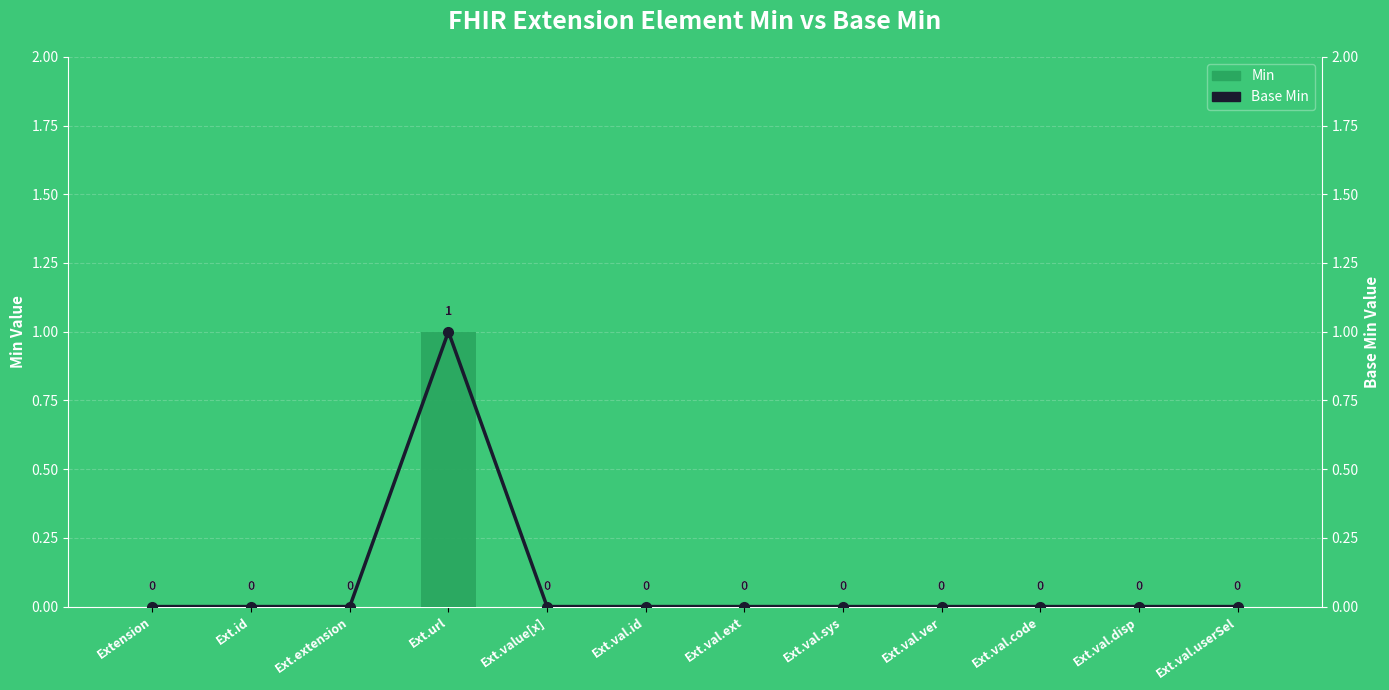

At which category is the sum across all series the highest?

Ext.url